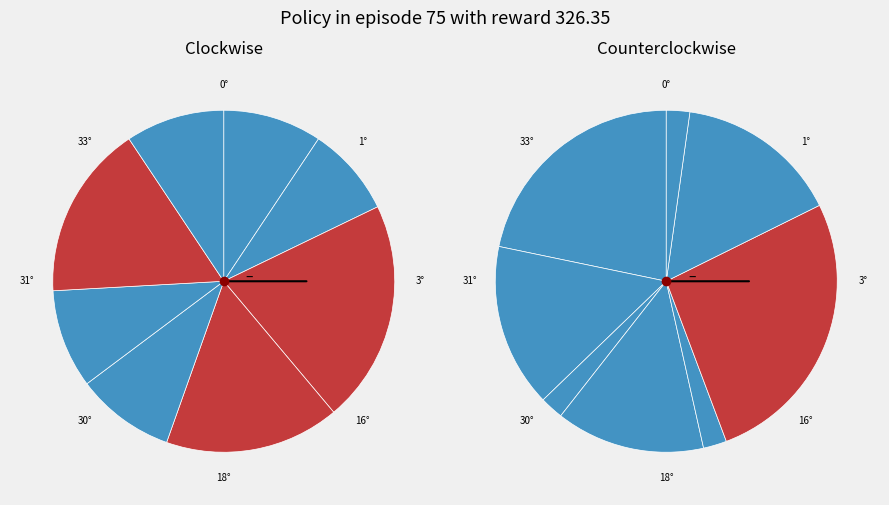

Between 4.1 and 2.2, which is larger?

4.1